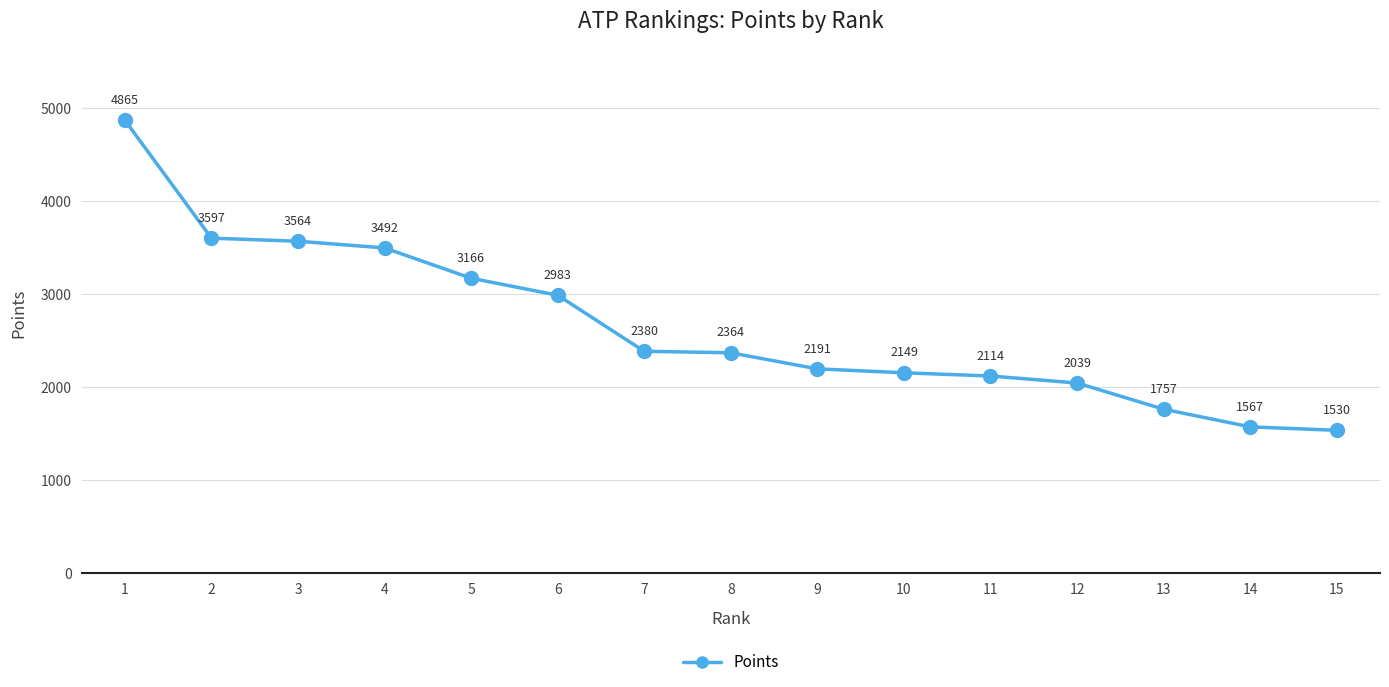

Reading left to right, list all the values displayed in this chart.

1=4865	2=3597	3=3564	4=3492	5=3166	6=2983	7=2380	8=2364	9=2191	10=2149	11=2114	12=2039	13=1757	14=1567	15=1530